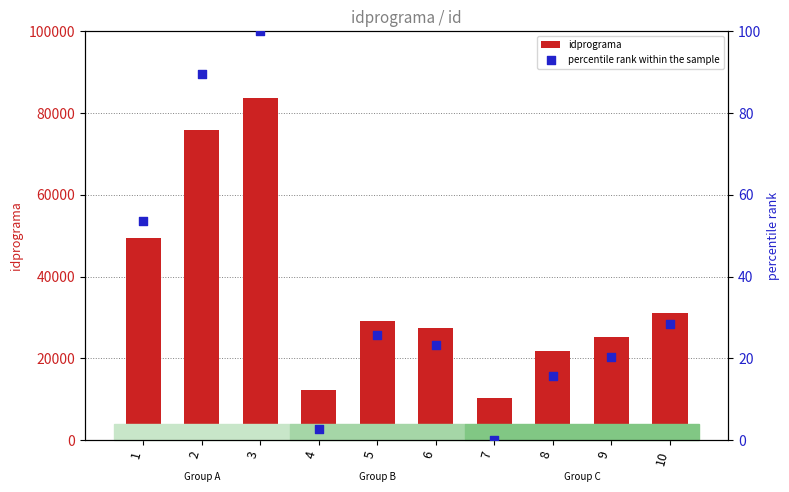

What are all the series names shown in the legend?

idprograma, percentile rank within the sample